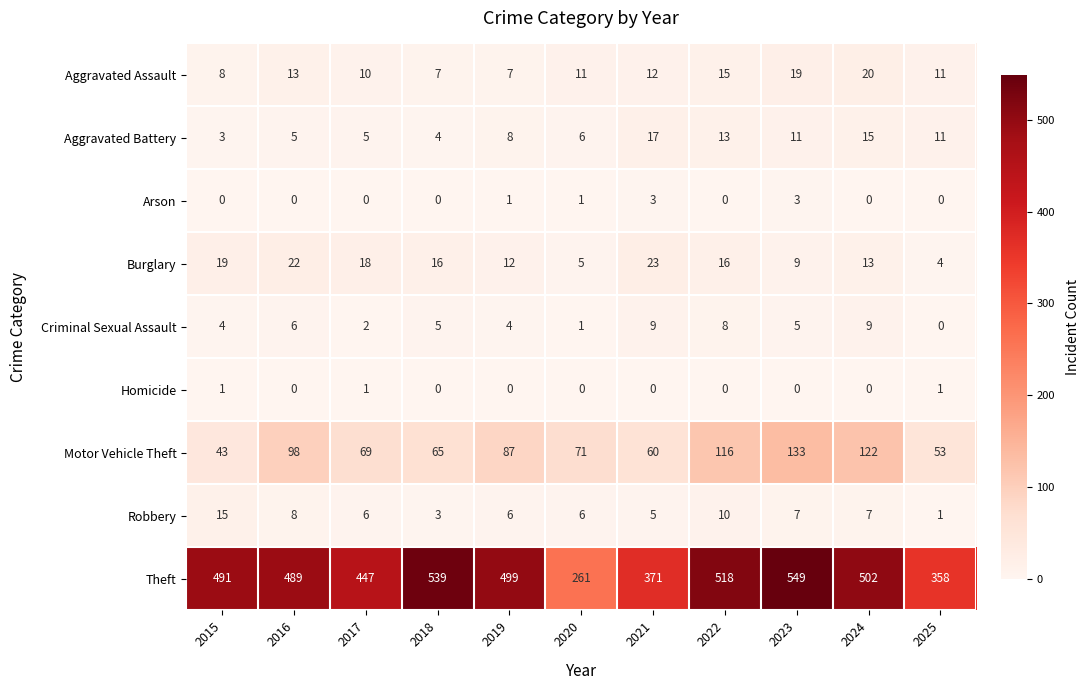

What is the highest value of the Arson series?

3